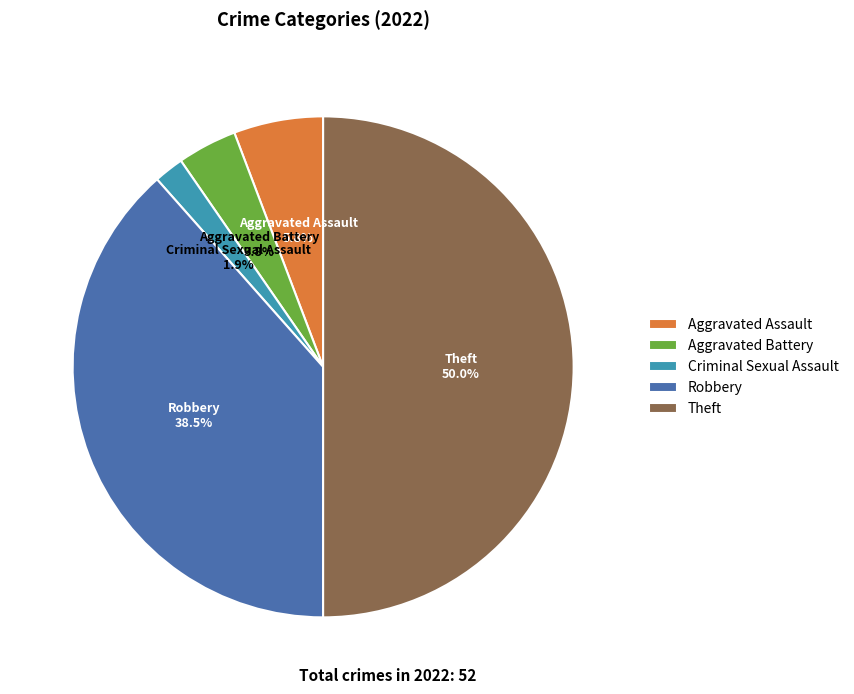

Rank the categories by value from lowest to highest.

Criminal Sexual Assault, Aggravated Battery, Aggravated Assault, Robbery, Theft